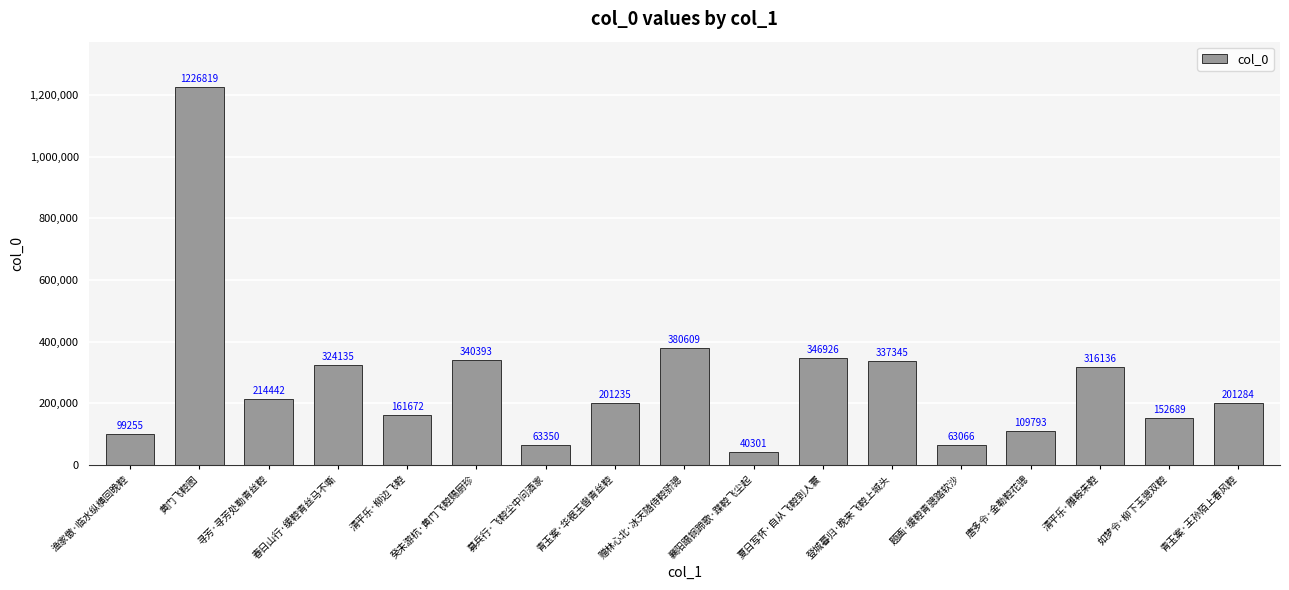

Which has a higher value, 清平乐·雕鞍朱鞚 or 登城暮归·晚来飞鞚上城头?

登城暮归·晚来飞鞚上城头